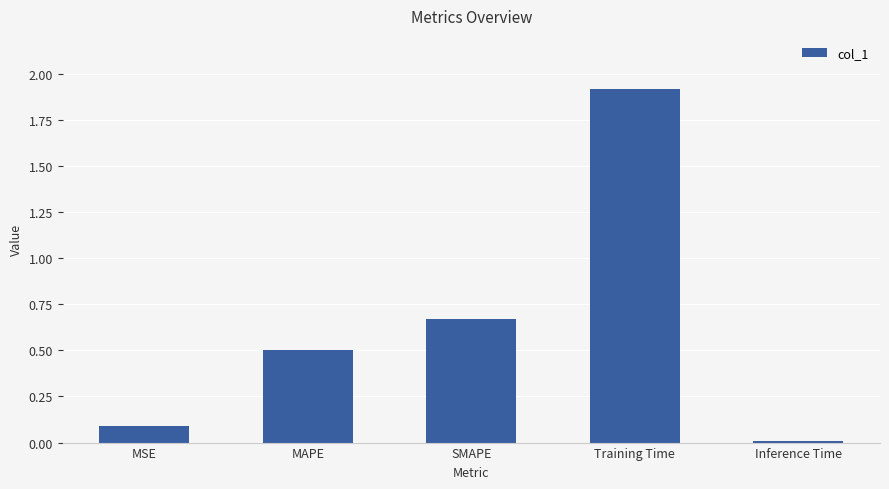

What is the label of the 2nd bar from the left?

MAPE